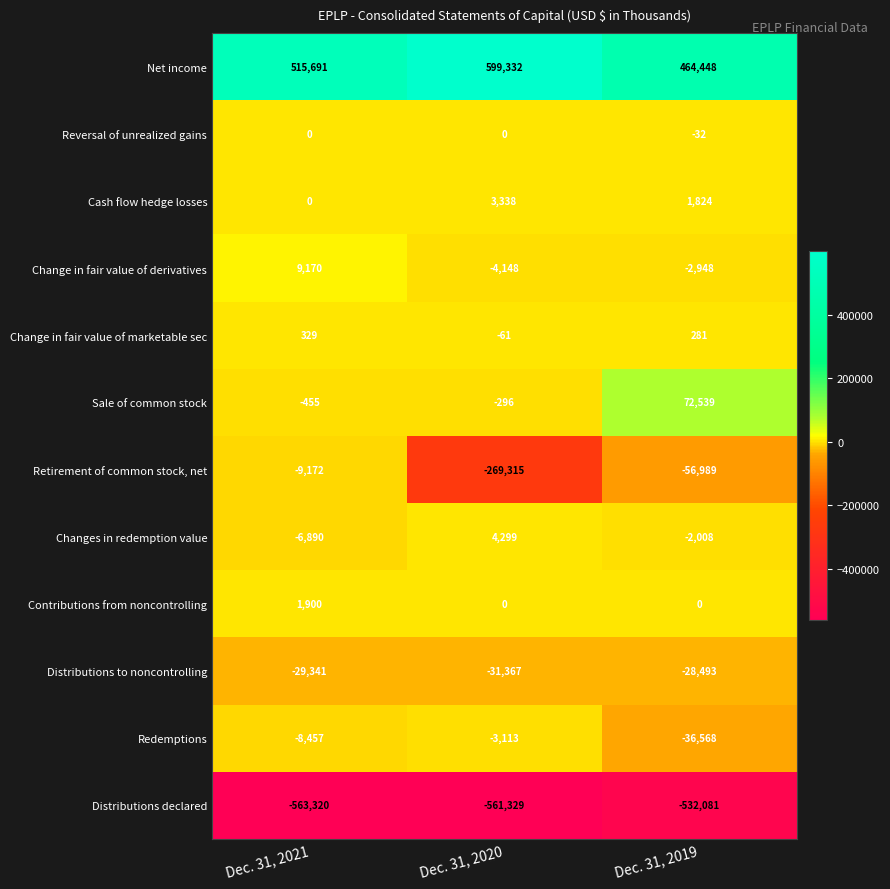

Where is Retirement of common stock, net nearest to the value -139243?

Dec. 31, 2019